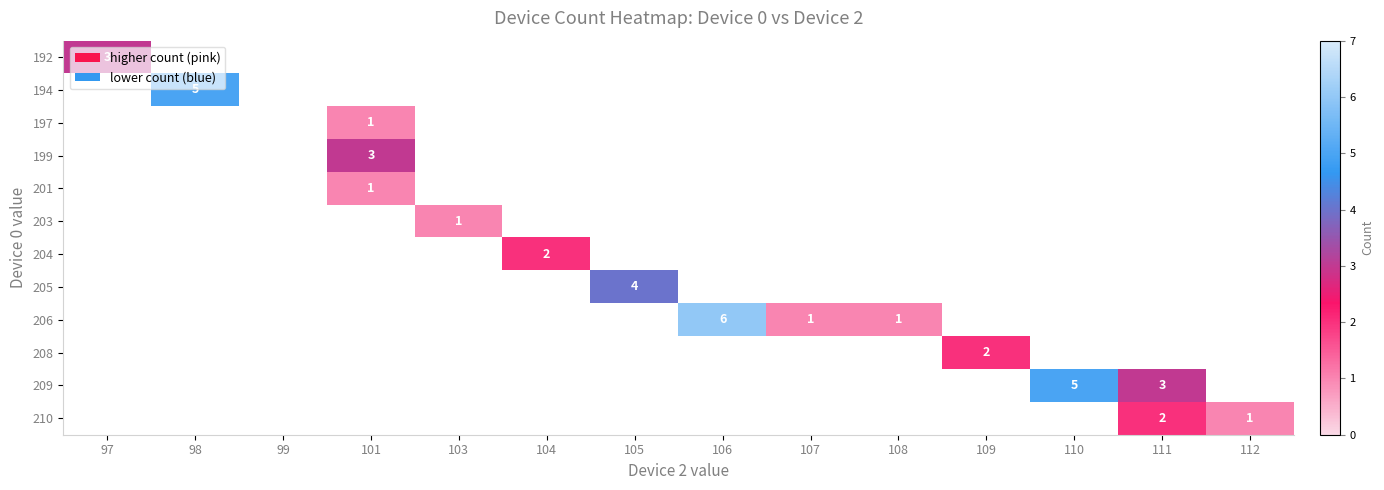

Between 110 and 105, which is larger?

110